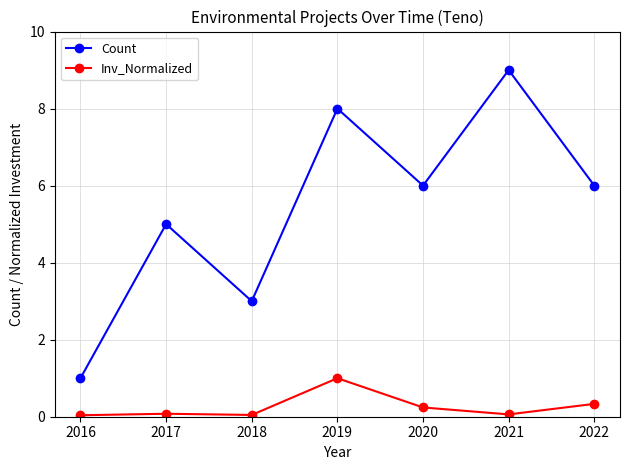

Rank the series at 2020 from highest to lowest value.

Count, Inv_Normalized